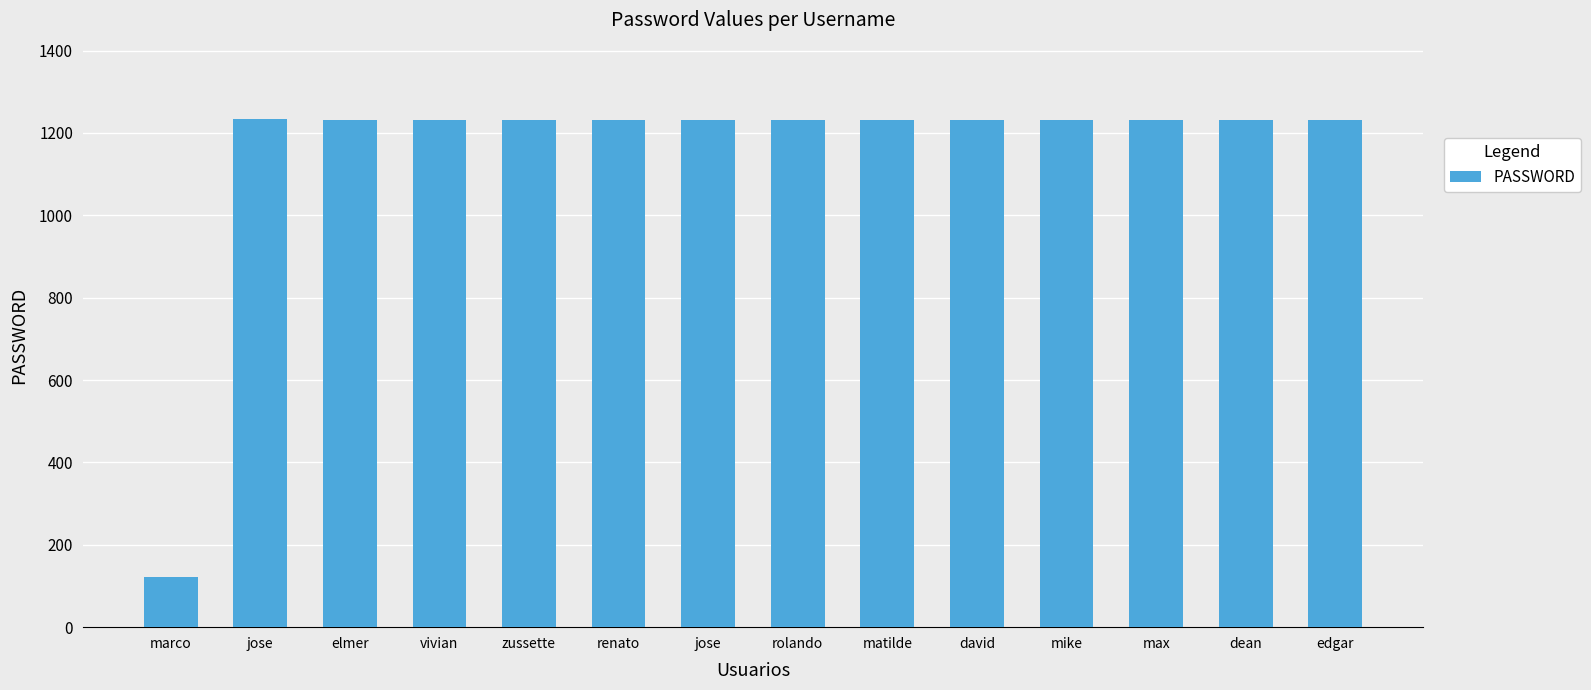

The chart shows a value of 738 at jose. True or false?

False